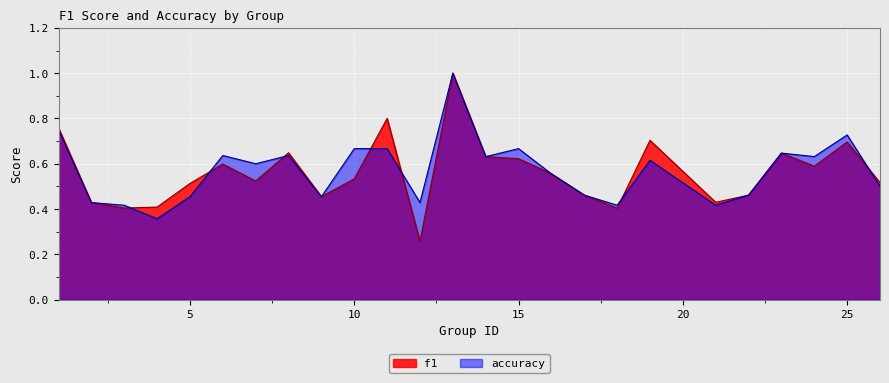

At which label does f1 reach its minimum?

12